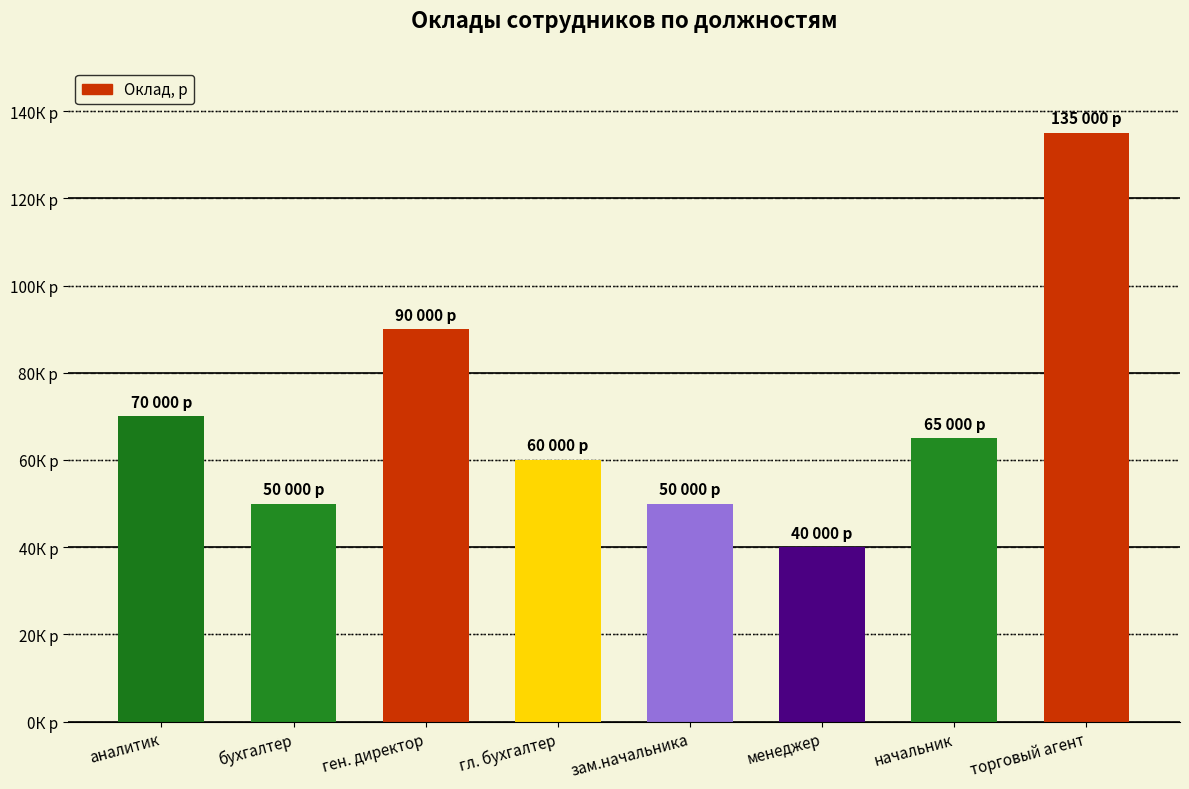

Does the chart contain any negative values?

No